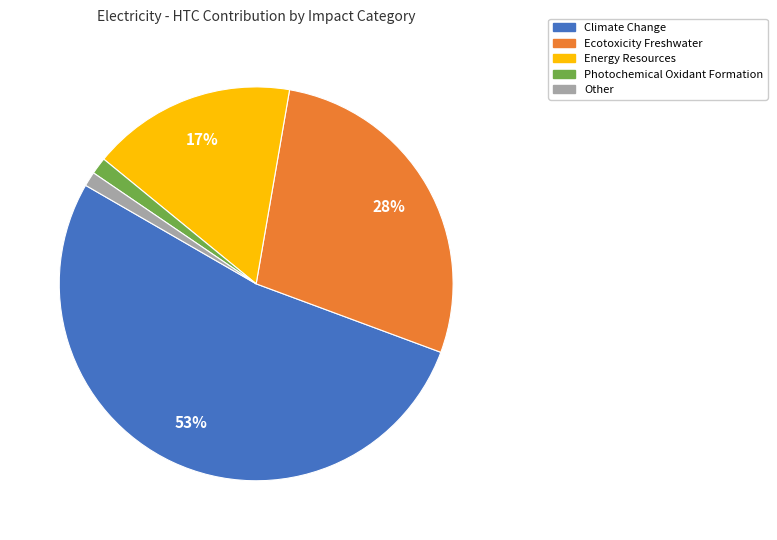

To the nearest percent, what is the average slice percentage?

20%